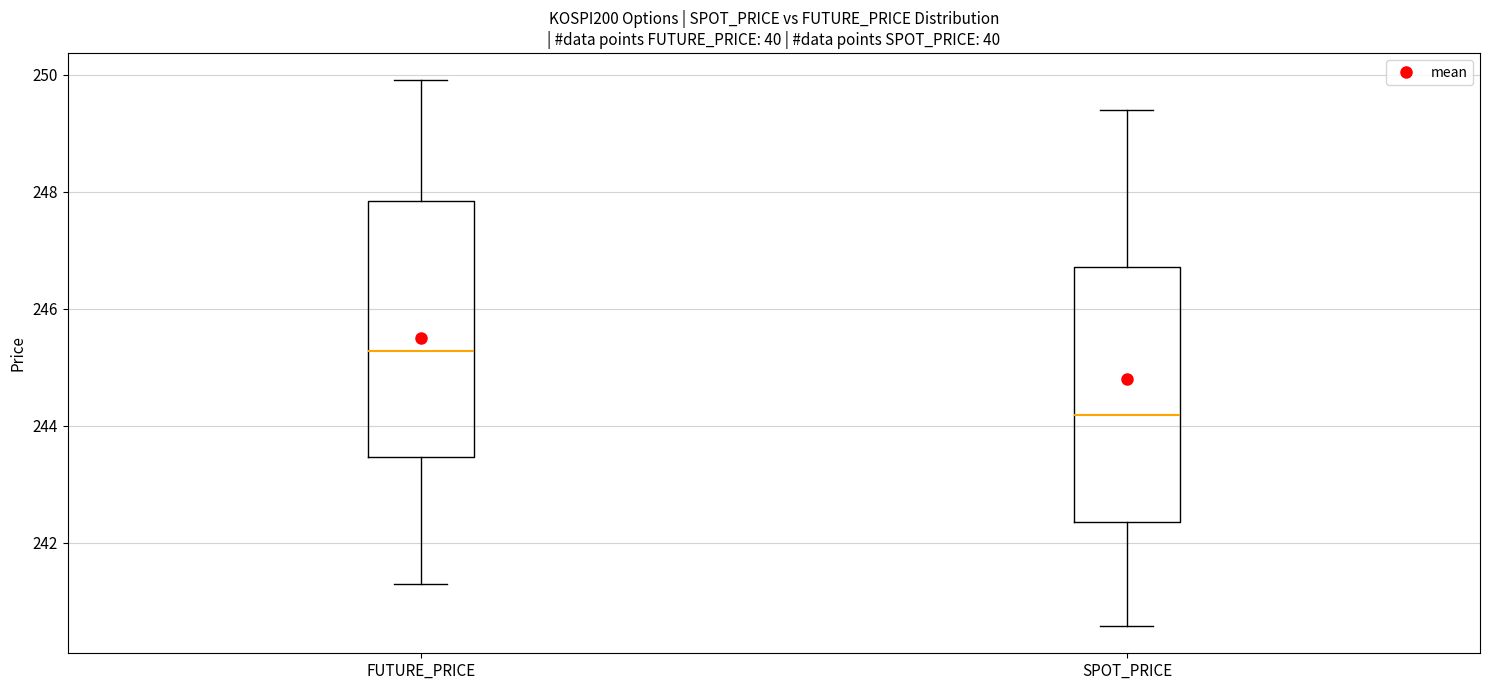

Which box has the highest median line?

FUTURE_PRICE